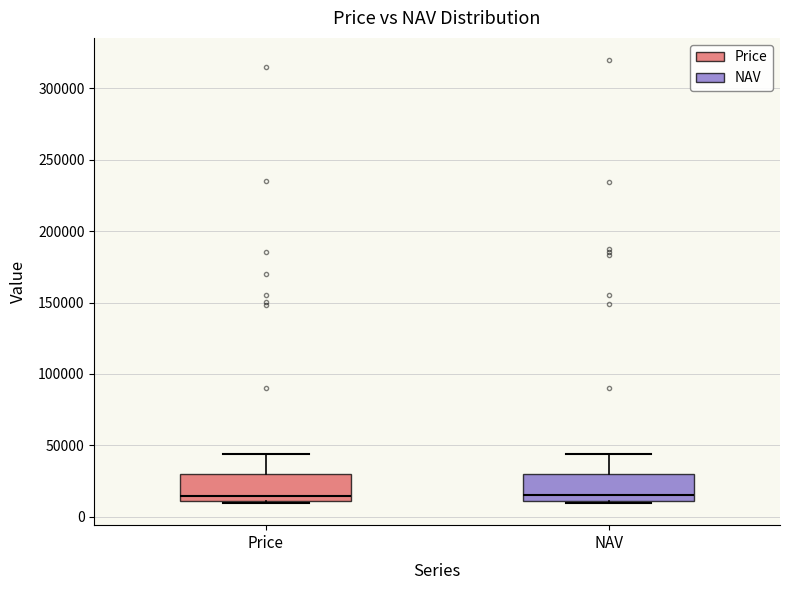

Reading left to right, read every box against the y-axis: the position of its median line, the range the box covers, and the ends of its whiskers. The values are not printed on the chart, so give them approximately, as read against the axis.

Price: median 15000, box 10000 to 30000, whiskers 10000 (just below the box's lower edge) to 45000
NAV: median 15000, box 10000 to 30000, whiskers 10000 (just below the box's lower edge) to 45000